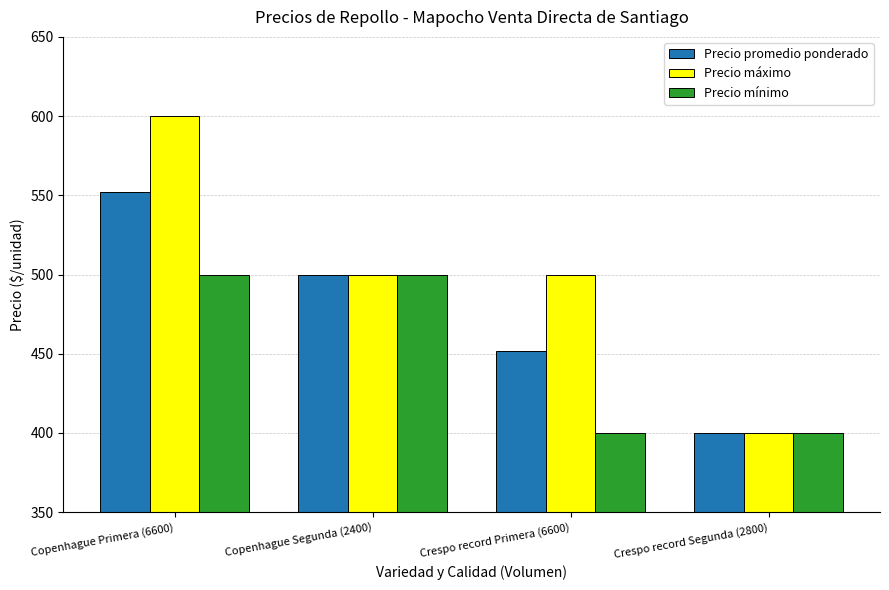

Is it true that Precio mínimo equals 400 at Crespo record Primera (6600)?

True